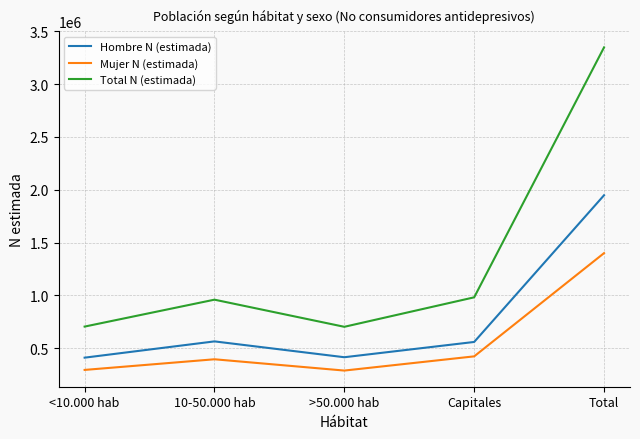

How many lines are shown in the chart?

3